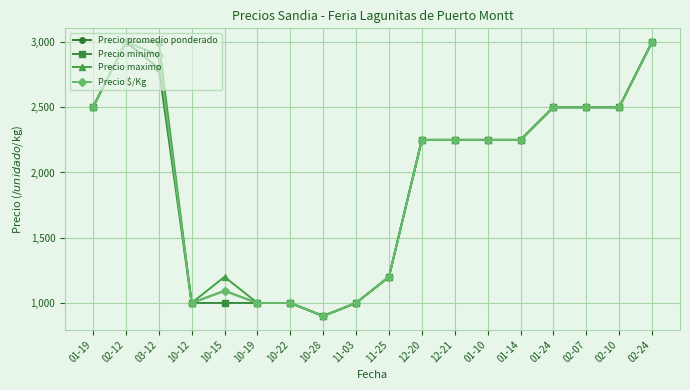

What is the average value of the Precio minimo series?

1939